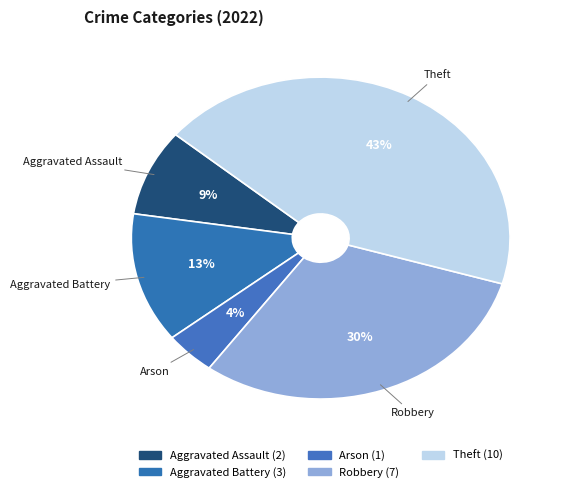

How many segments does this pie chart have?

5